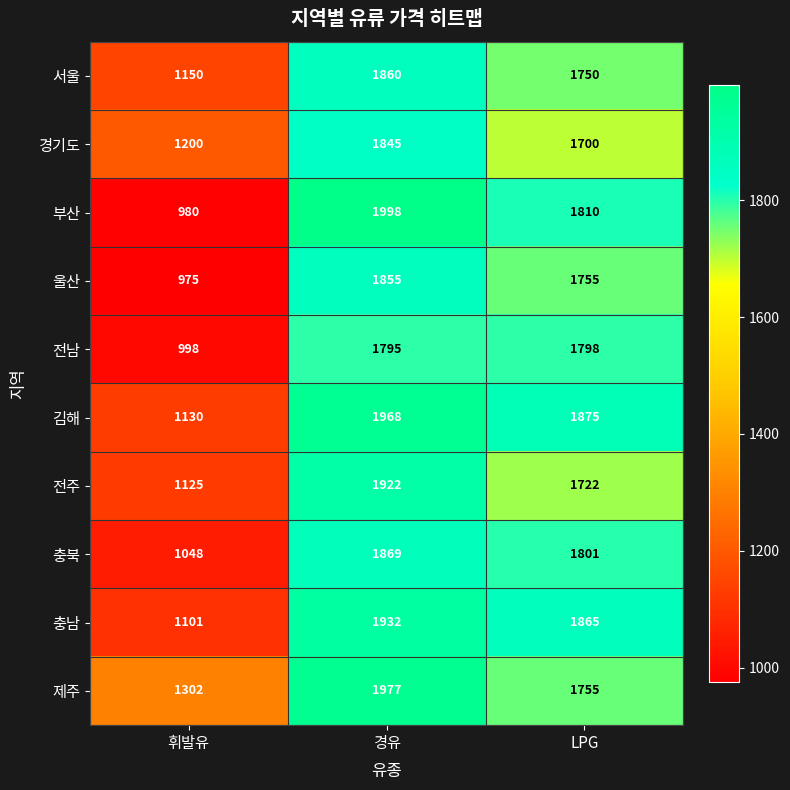

The 부산 series shows 980 at 휘발유. True or false?

True